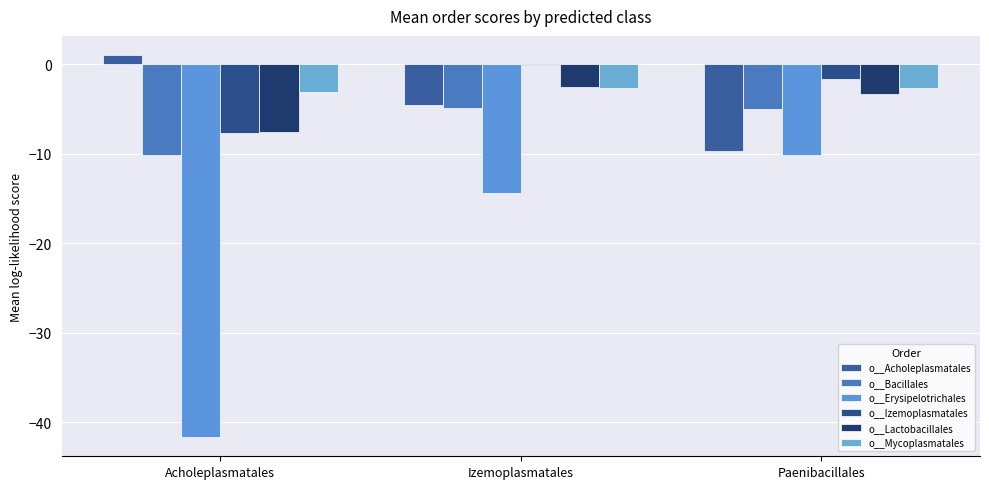

The o__Bacillales series shows -4.9 at Izemoplasmatales. True or false?

True